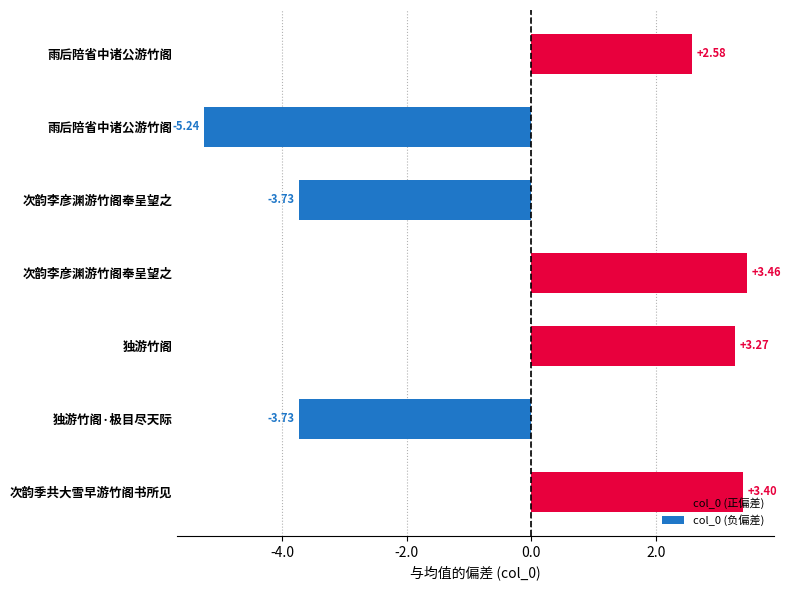

True or false: the data shows 514634.1 at 次韵季共大雪早游竹阁书所见.

False